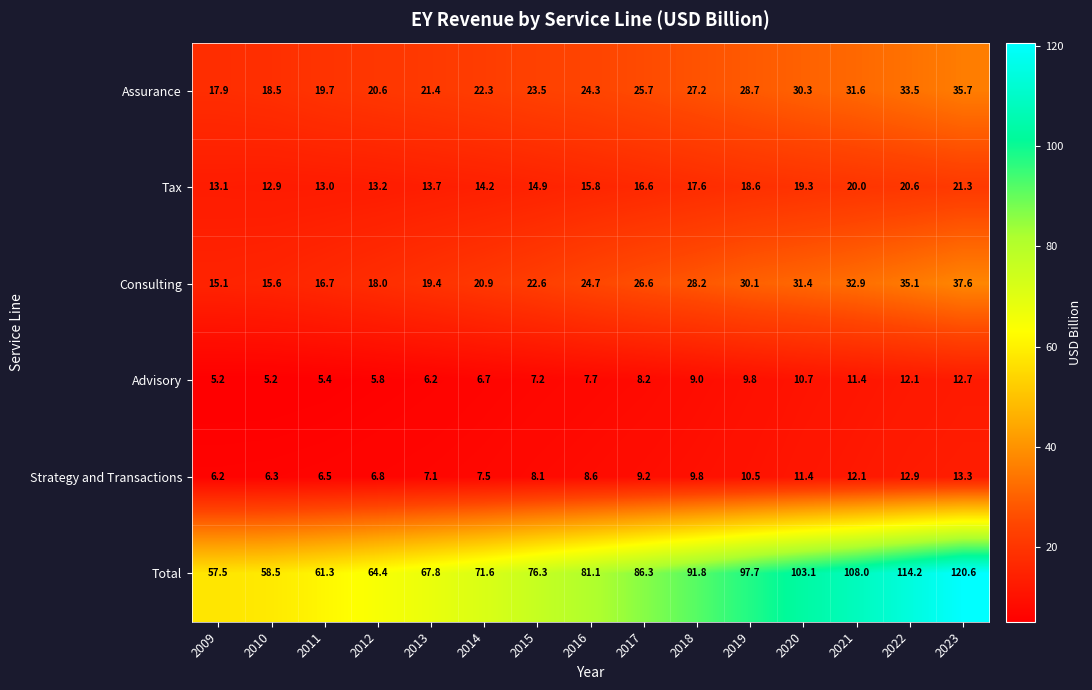

At which label does Assurance reach its peak?

2023